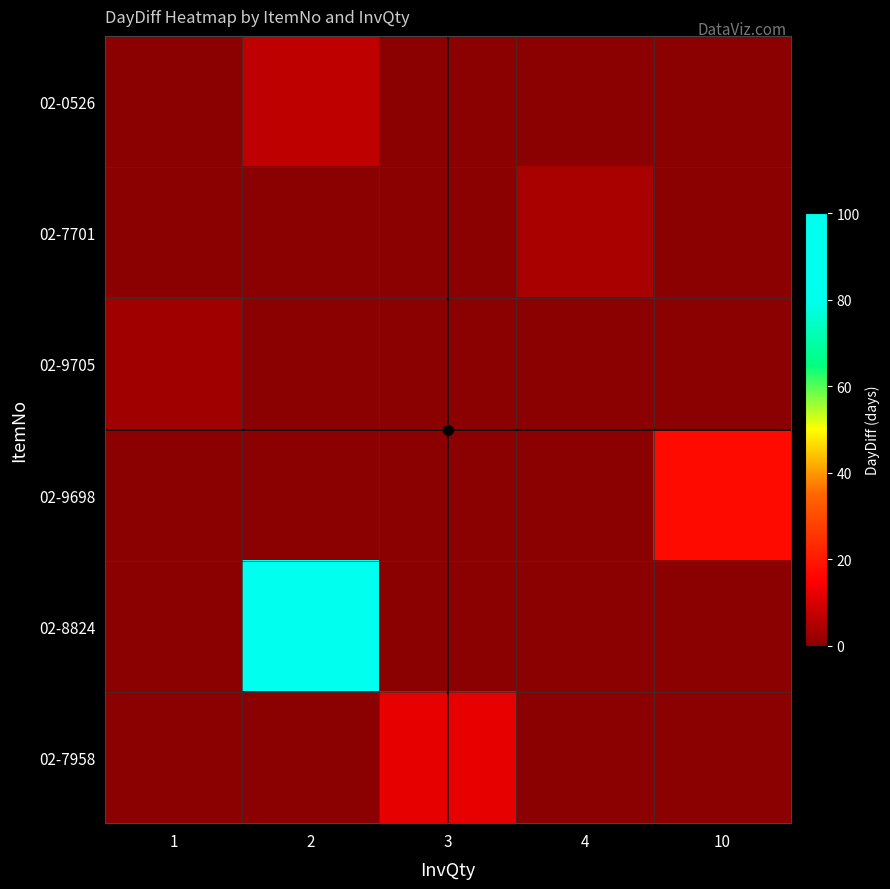

At how many categories does at least one series exceed 75?

1